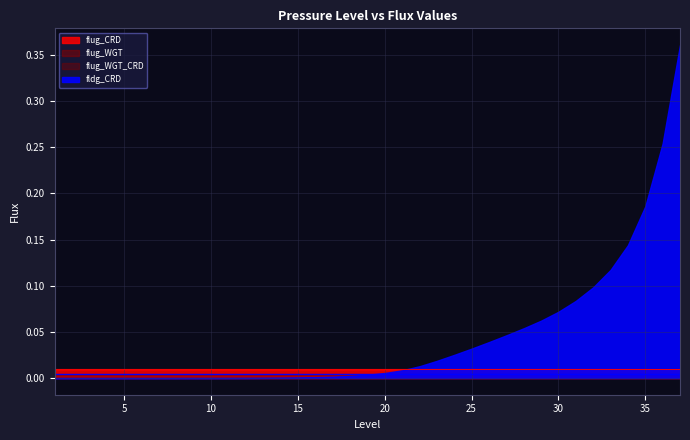

True or false: flug_CRD and flug_WGT cross at least once.

False